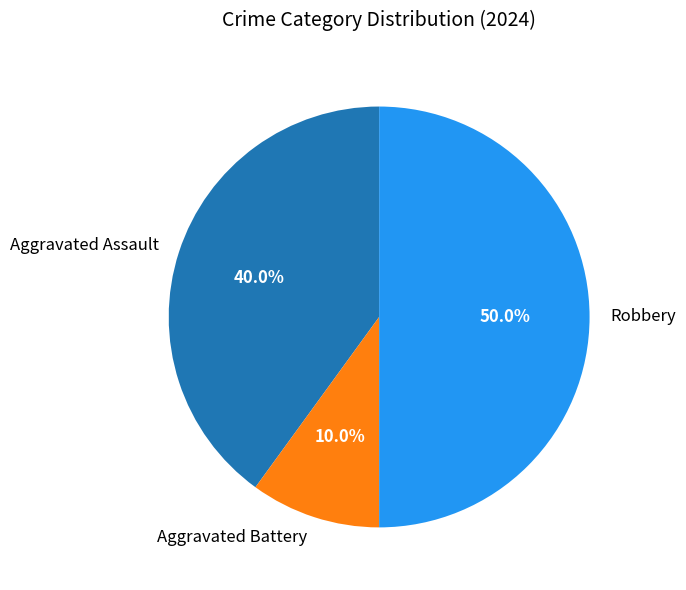

To the nearest percent, what portion does Aggravated Battery represent?

10%